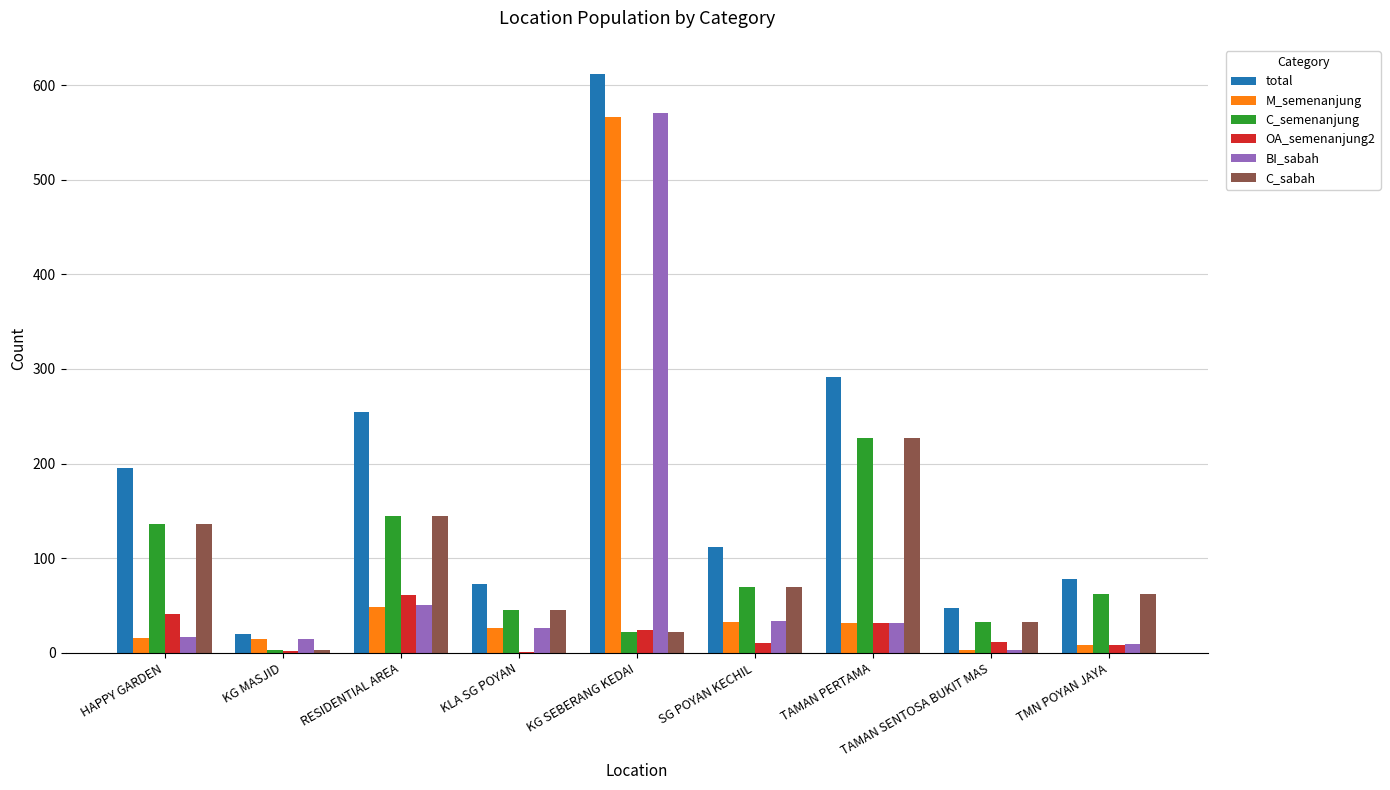

Is the value of C_sabah at HAPPY GARDEN greater than the value of total at KG SEBERANG KEDAI?

No